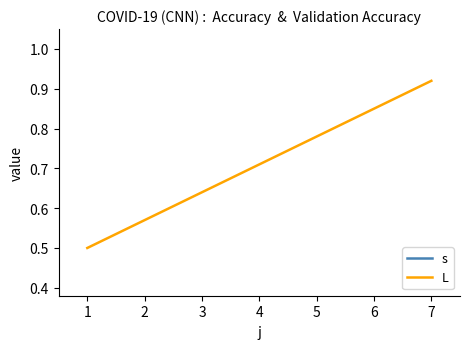

List the series in order of their peak value, highest first.

s, L